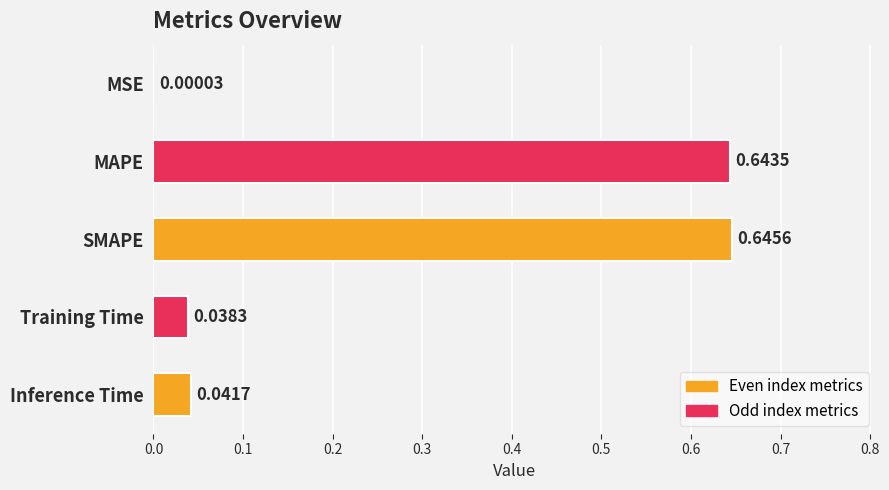

What is the sum of all values?

1.4